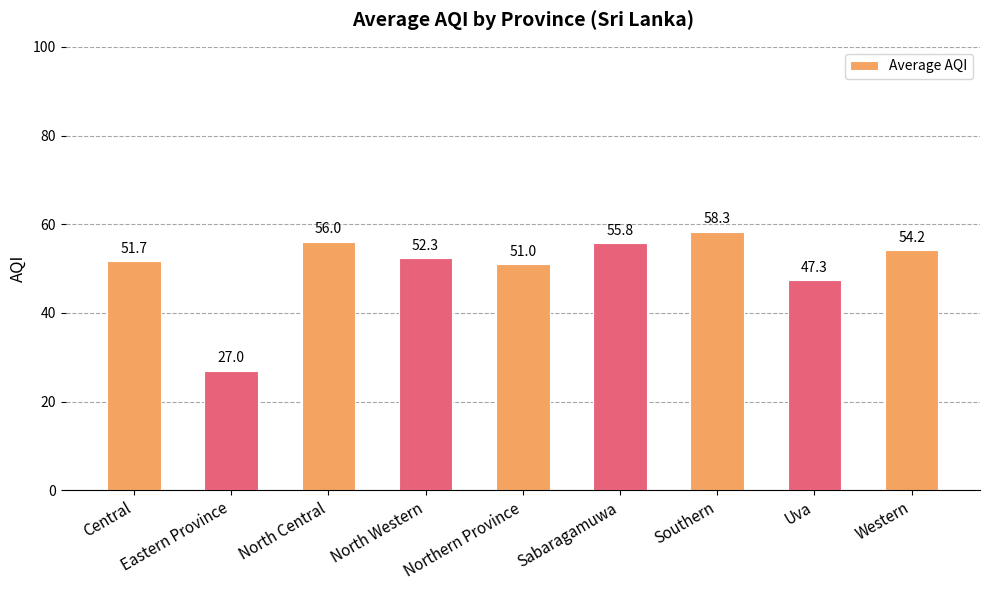

What is the difference between the maximum and minimum values?

31.3